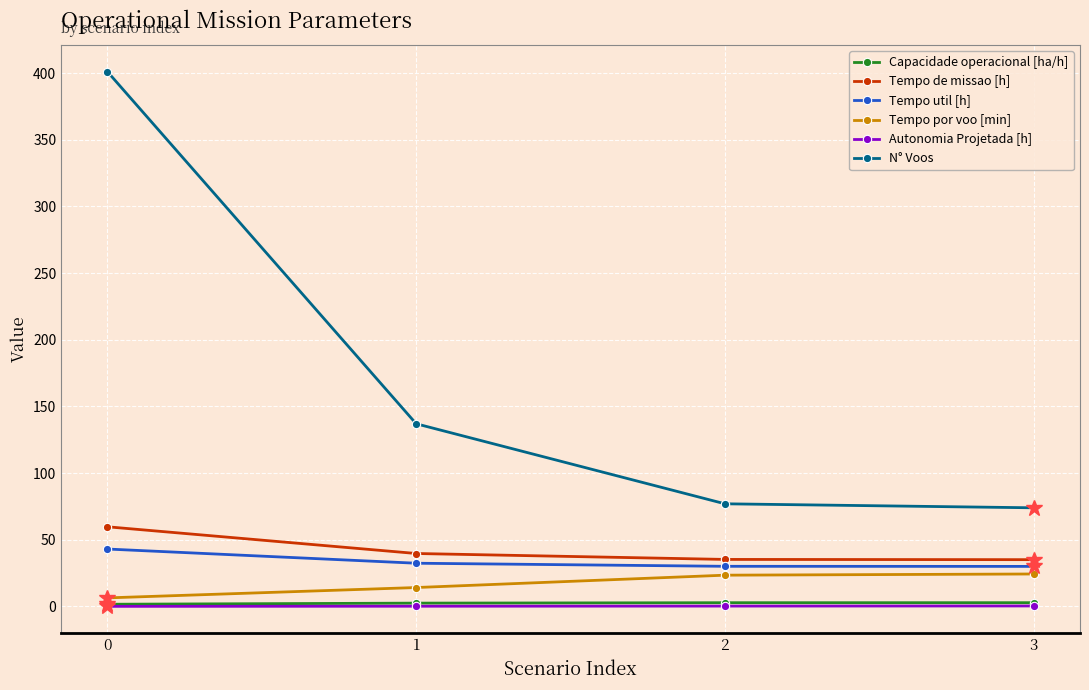

What is the difference between the Autonomia Projetada [h] values at 1 and 0?

0.1